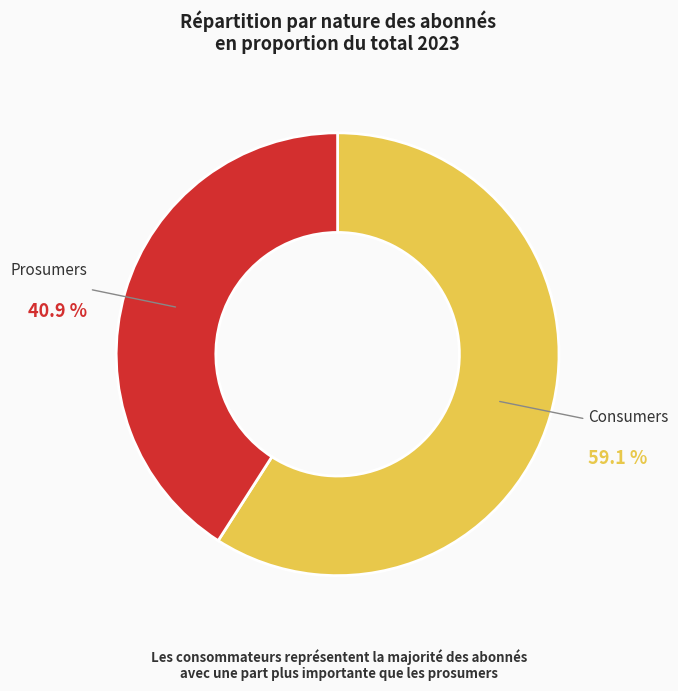

Is there a majority slice in this chart?

Yes